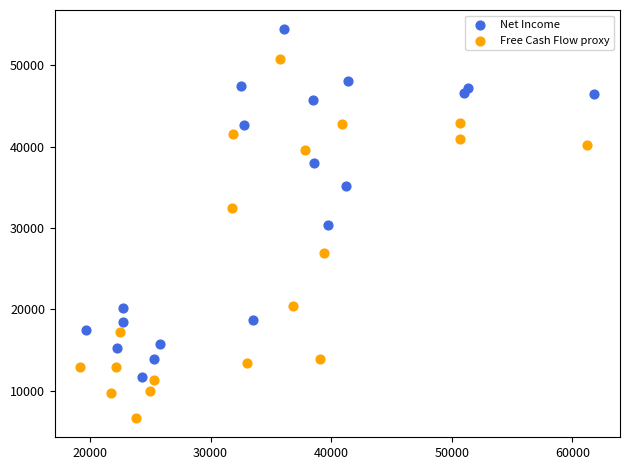

Which series contains the lowest Y value?

Free Cash Flow proxy